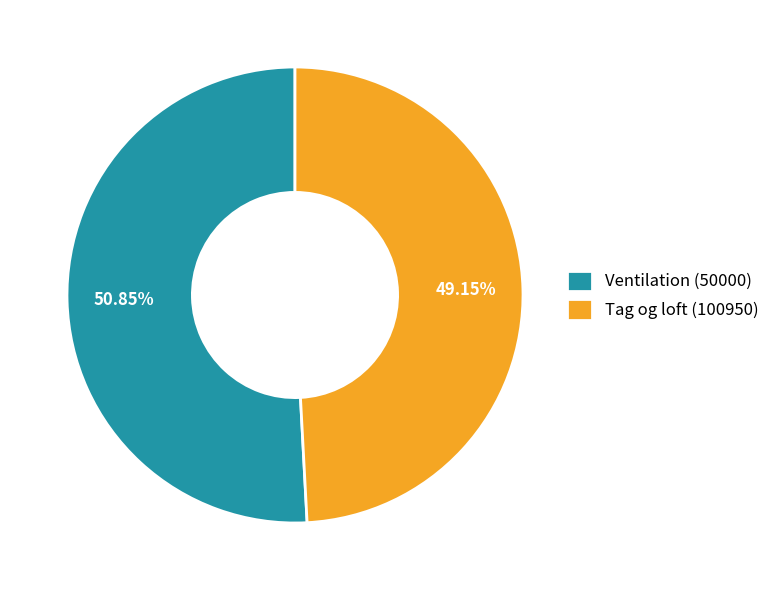

Does Tag og loft (100950) represent more than half of the total?

No